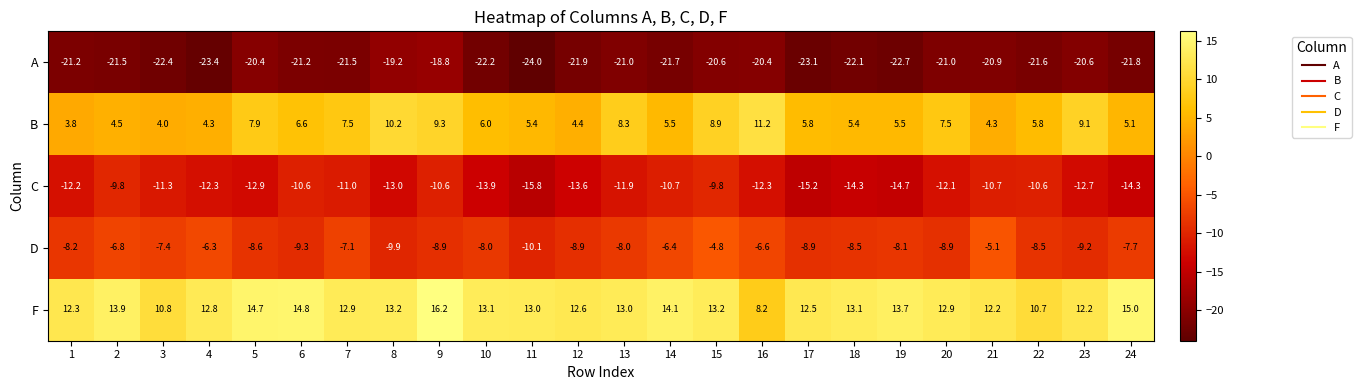

Between 18 and 24, which series saw the biggest shift?

F